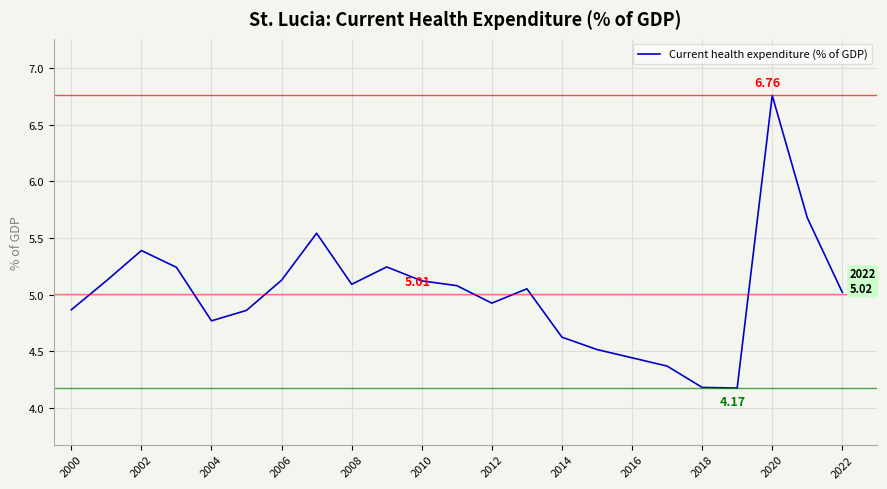

What is the difference between the maximum and minimum values?

2.6